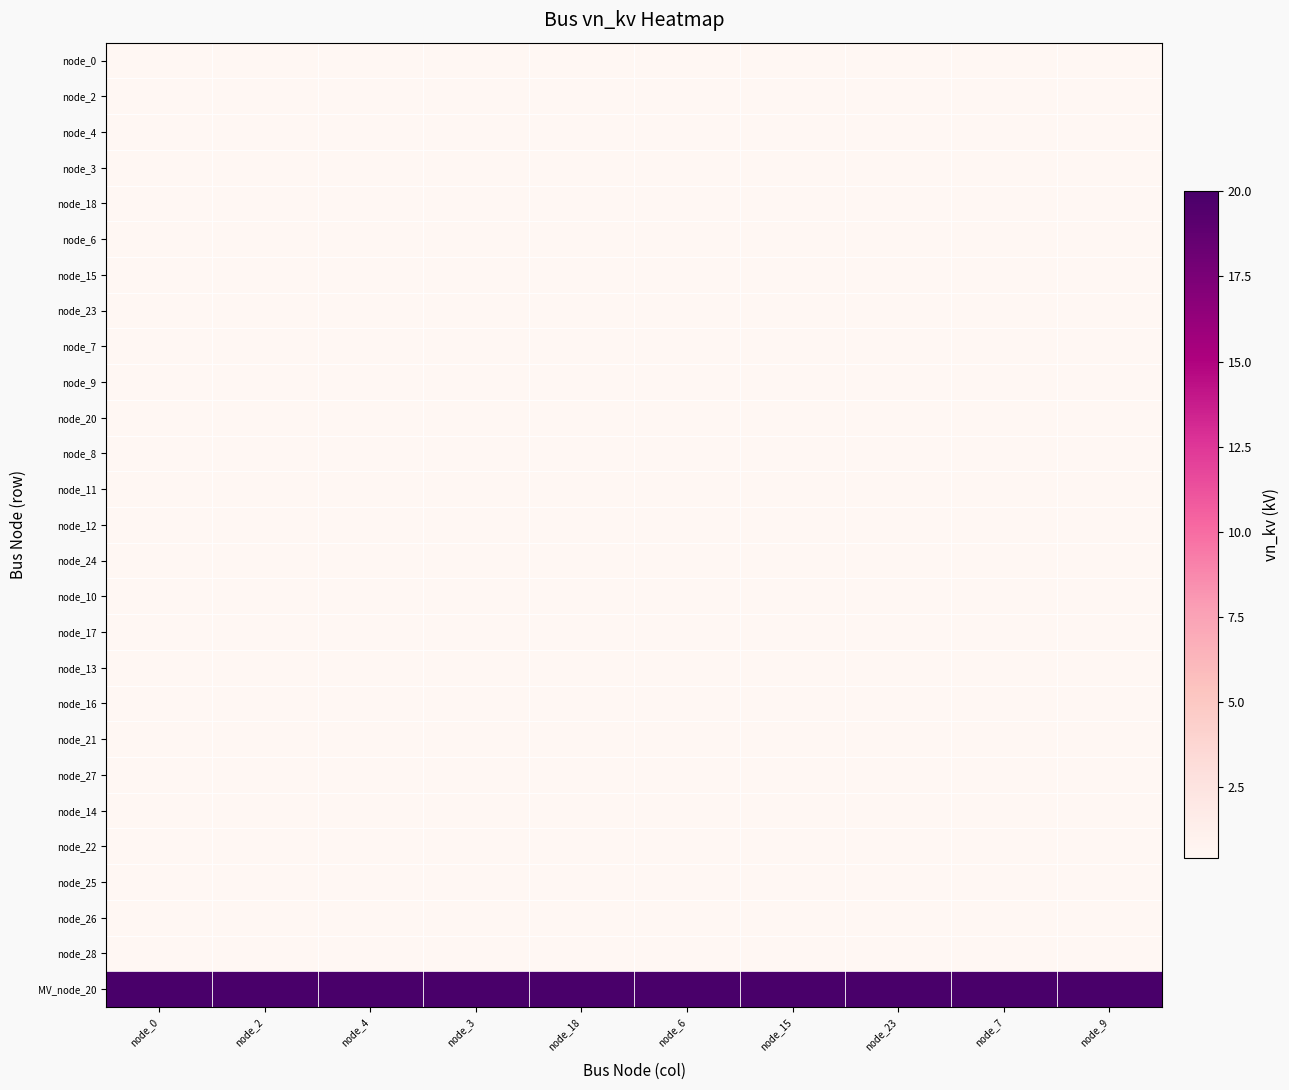

Which has a higher value, node_6 or node_7?

node_6